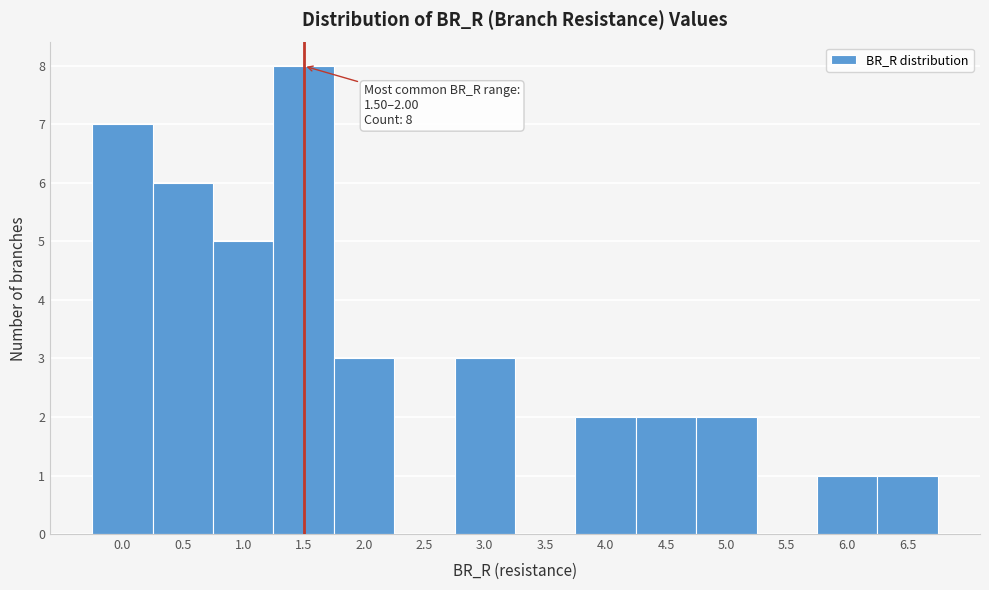

Reading right to left, extract all data points from this chart.

6.5=1	6.0=1	5.5=0	5.0=2	4.5=2	4.0=2	3.5=0	3.0=3	2.5=0	2.0=3	1.5=8	1.0=5	0.5=6	0.0=7